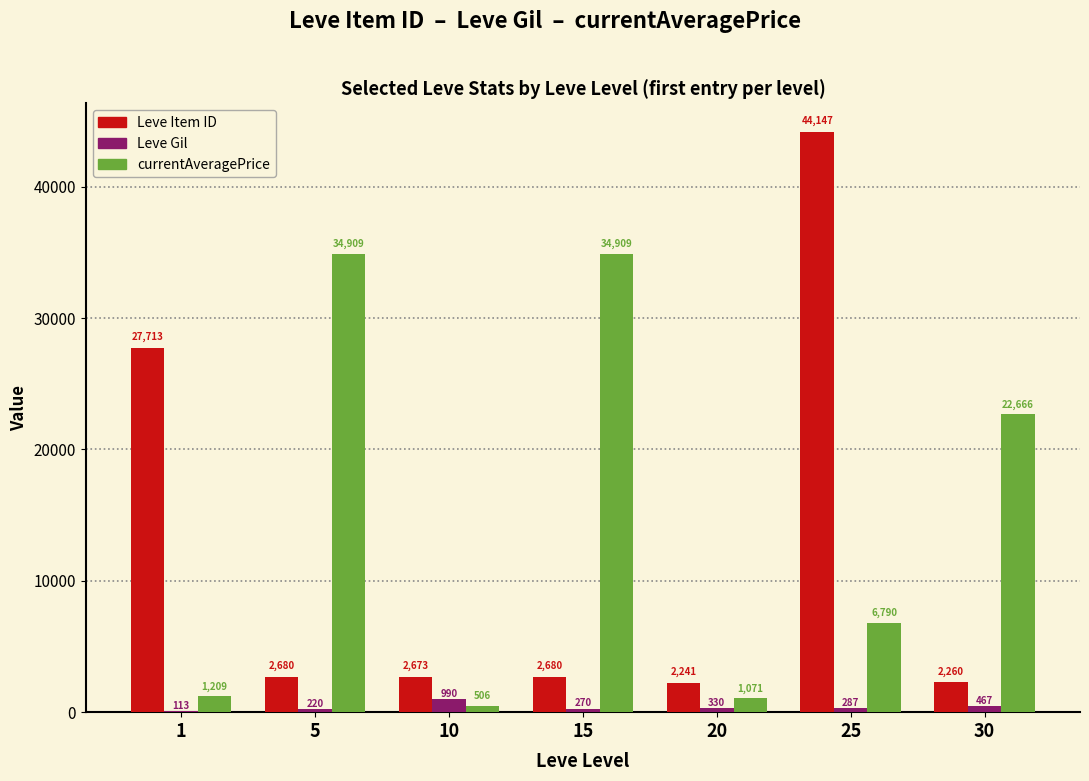

Which series has the largest total across all categories?

currentAveragePrice